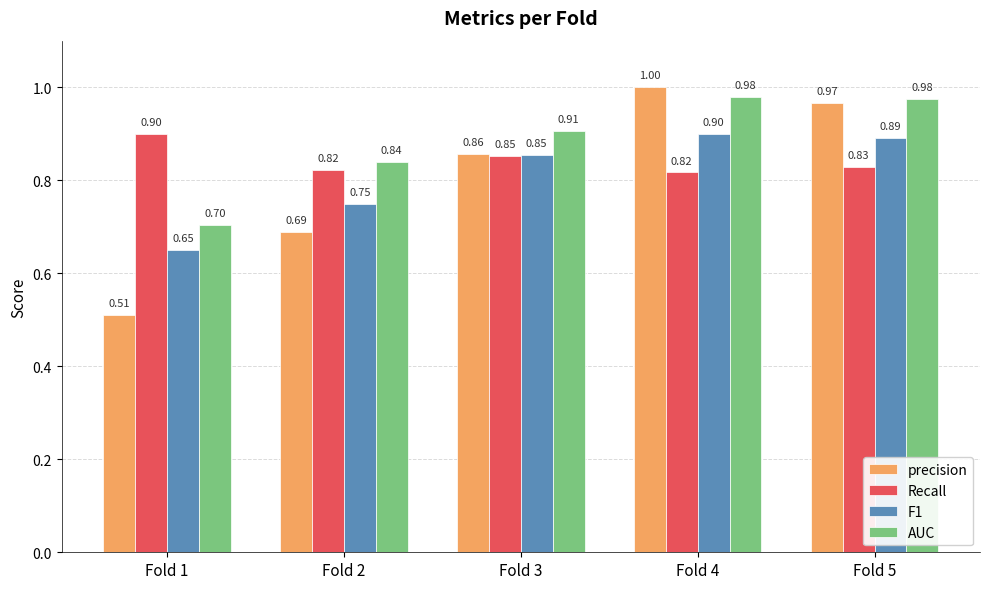

At which category is the sum across all series the highest?

Fold 4